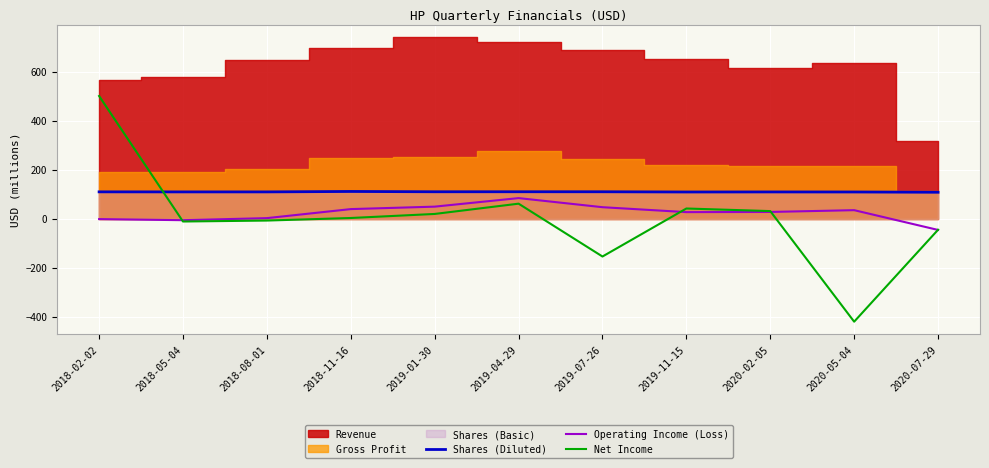

List the labels in order of Net Income value, smallest first.

2020-05-04, 2019-07-26, 2020-07-29, 2018-05-04, 2018-08-01, 2018-11-16, 2019-01-30, 2020-02-05, 2019-11-15, 2019-04-29, 2018-02-02